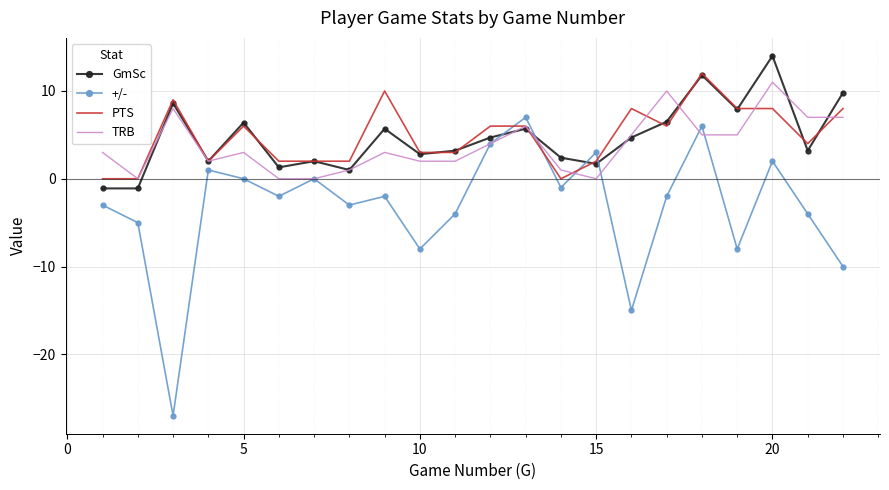

Which series has the widest spread of values?

+/-